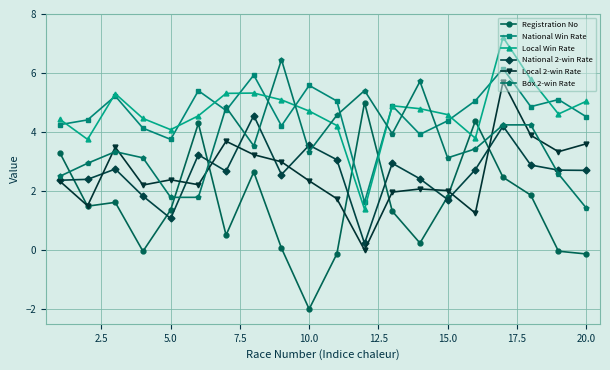

Does the chart display data point markers on the line(s)?

Yes